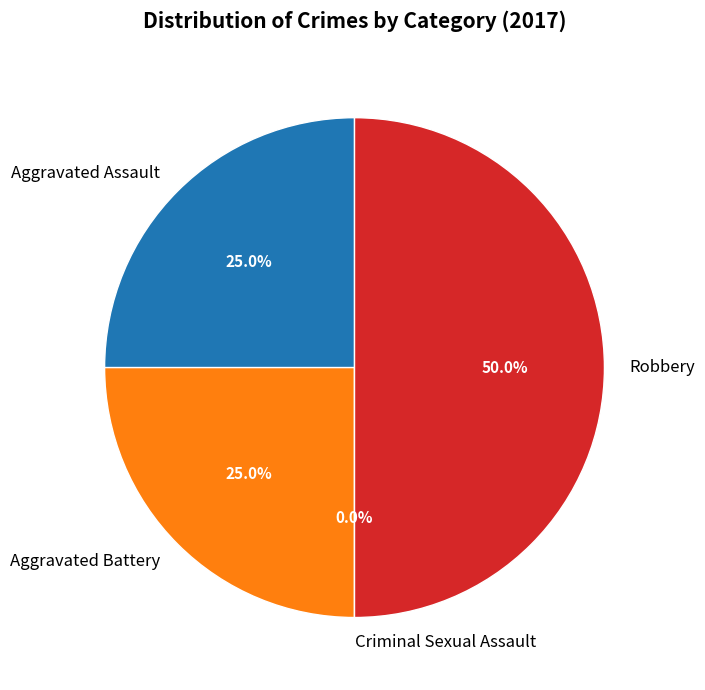

Count the number of slices in the pie.

4